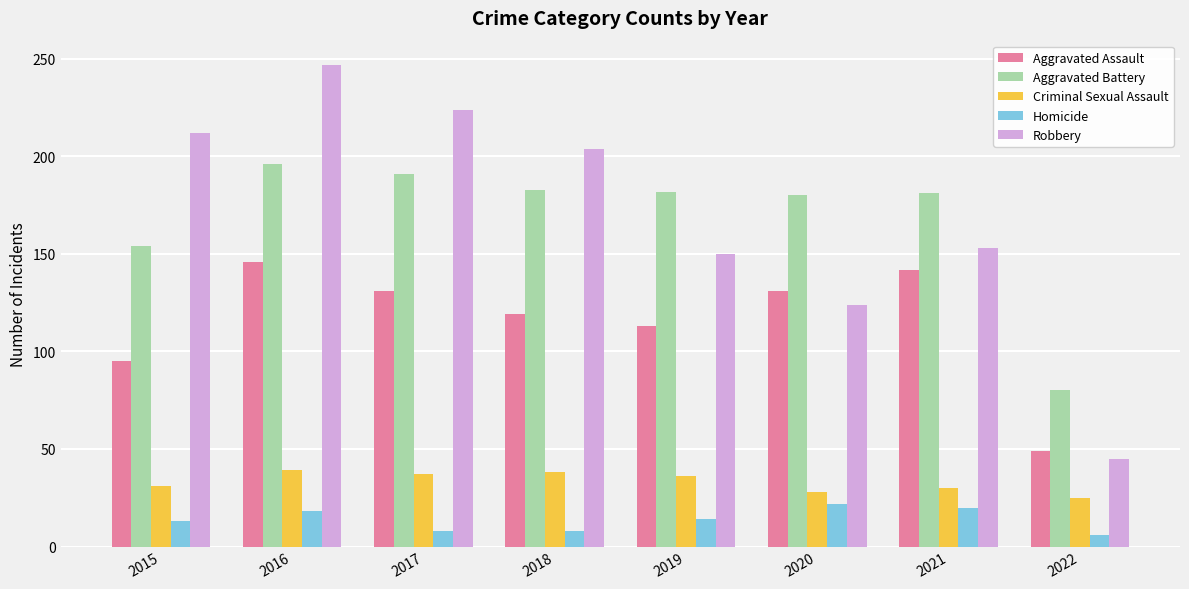

The value of Robbery at 2015 is 212. True or false?

True